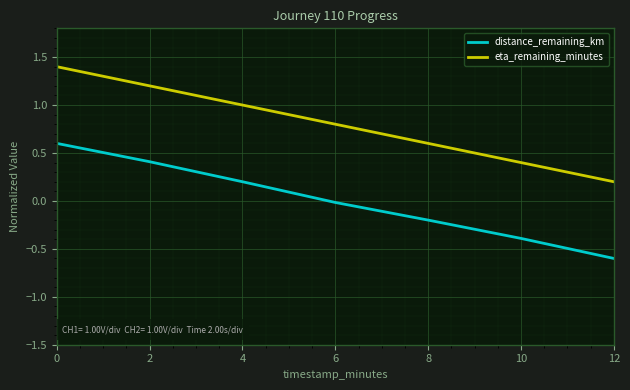

Is this an area chart (filled region under the line)?

No